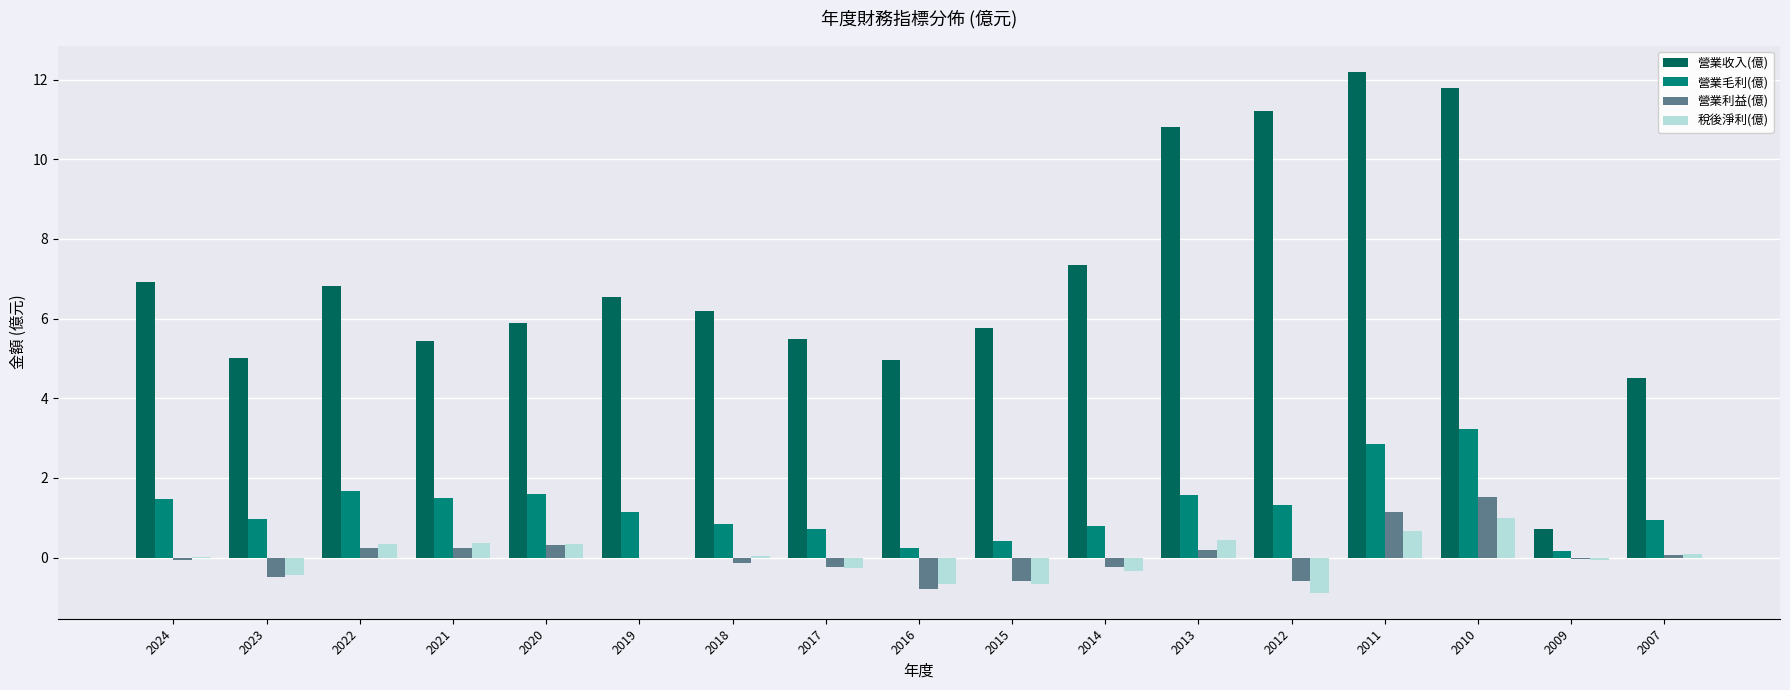

Between 2019 and 2009, which series saw the biggest shift?

營業收入(億)